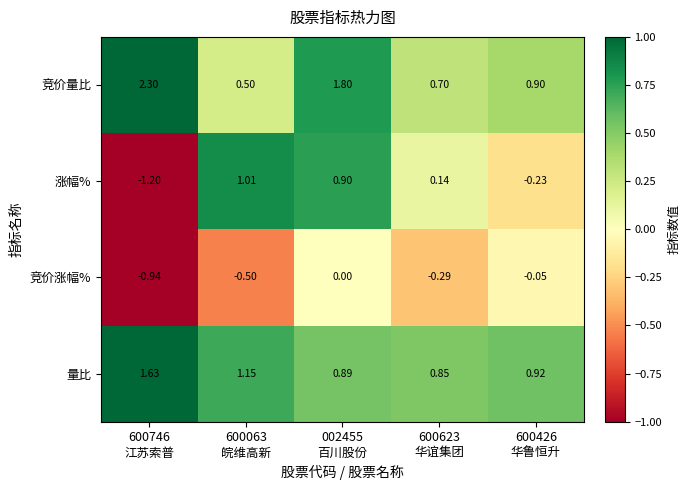

Which series has the largest total across all categories?

竞价量比